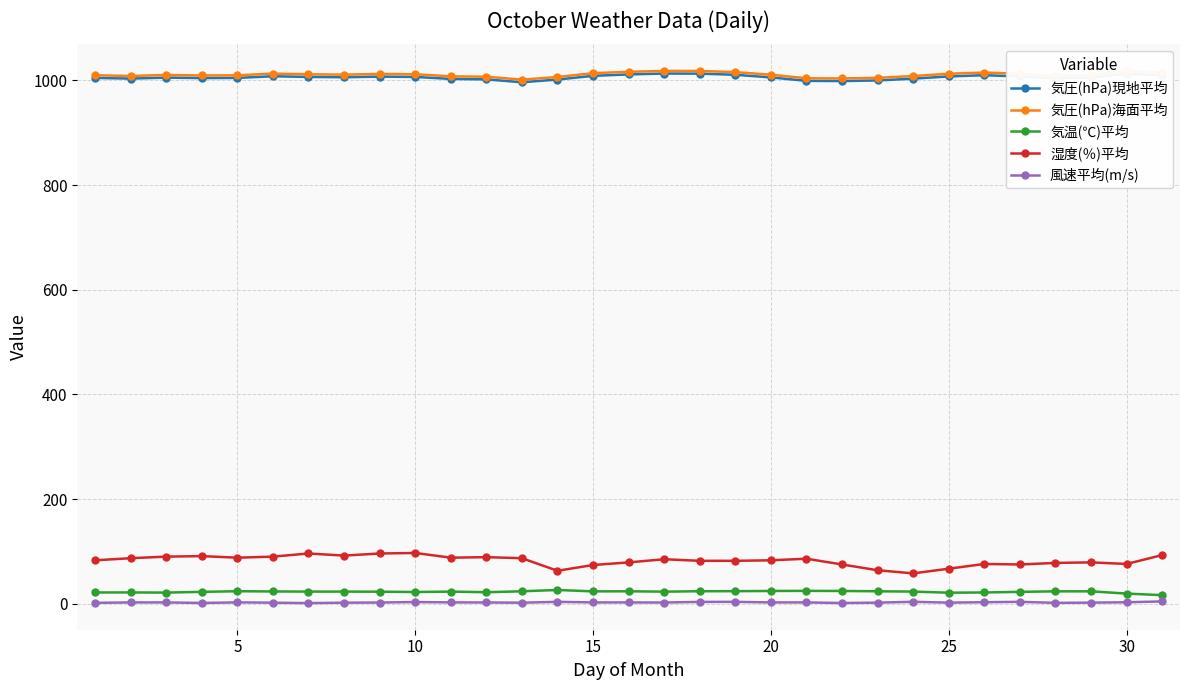

How many distinct data groups are displayed?

5